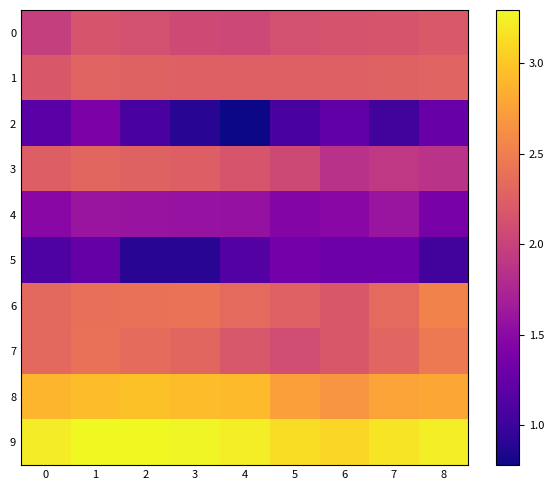

Rank the series by their maximum value, from lowest to highest.

5, 2, 4, 0, 1, 3, 7, 6, 8, 9